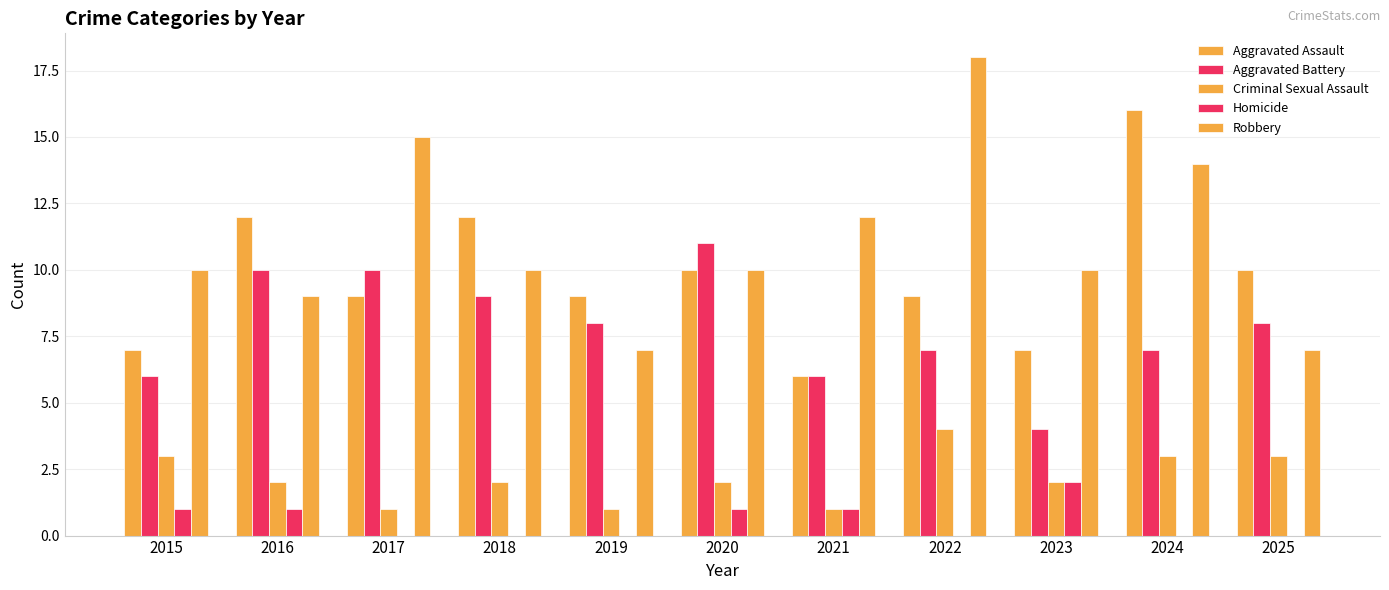

Reading left to right, list all the values displayed in this chart.

Aggravated Assault: 7	12	9	12	9	10	6	9	7	16	10
Aggravated Battery: 6	10	10	9	8	11	6	7	4	7	8
Criminal Sexual Assault: 3	2	1	2	1	2	1	4	2	3	3
Homicide: 1	1	0	0	0	1	1	0	2	0	0
Robbery: 10	9	15	10	7	10	12	18	10	14	7